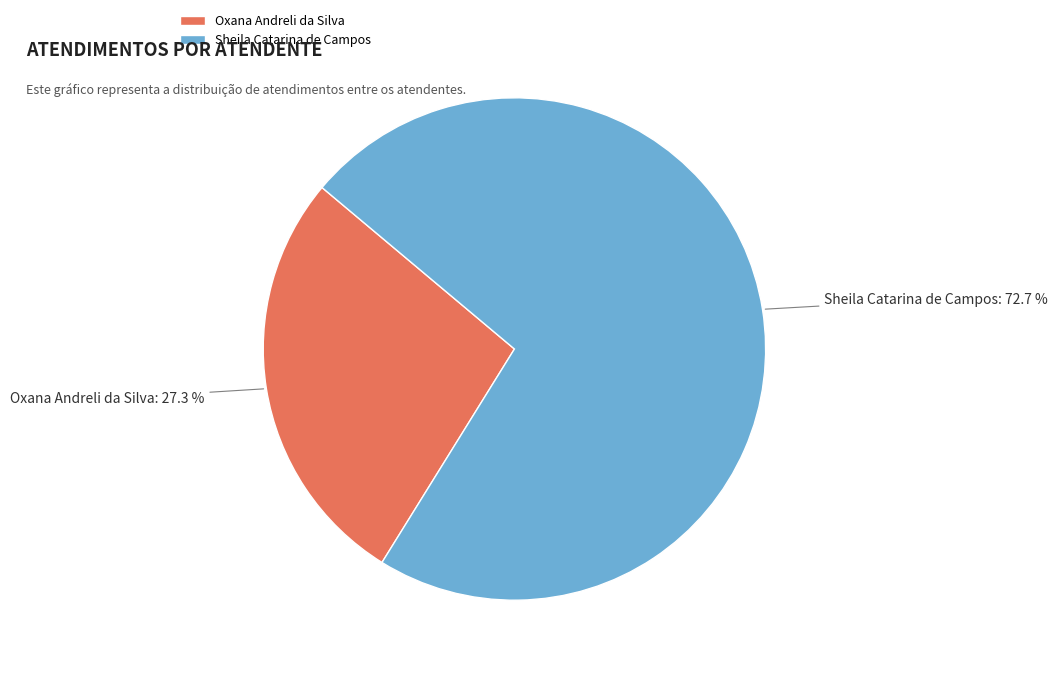

To the nearest percent, what is the difference between the Sheila Catarina de Campos and Oxana Andreli da Silva slice percentages?

45%